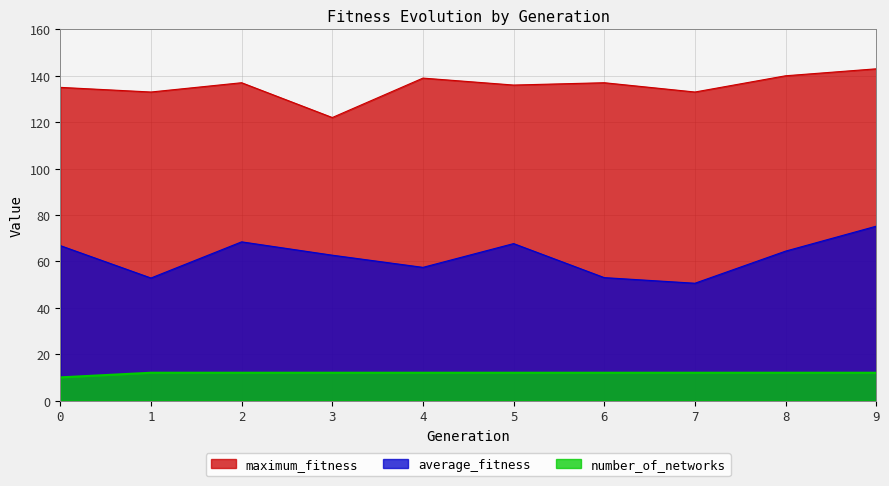

At how many categories does at least one series exceed 73?

10